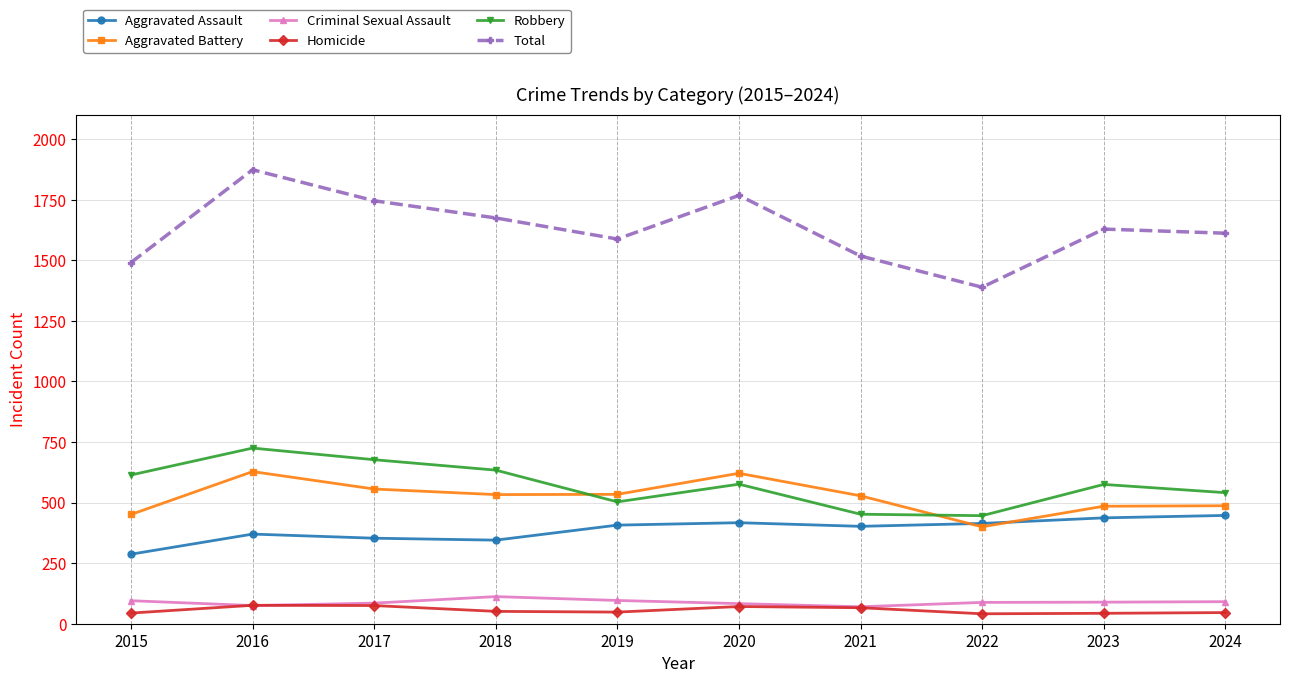

Read the Aggravated Assault value at 2019, to the nearest 5.

405